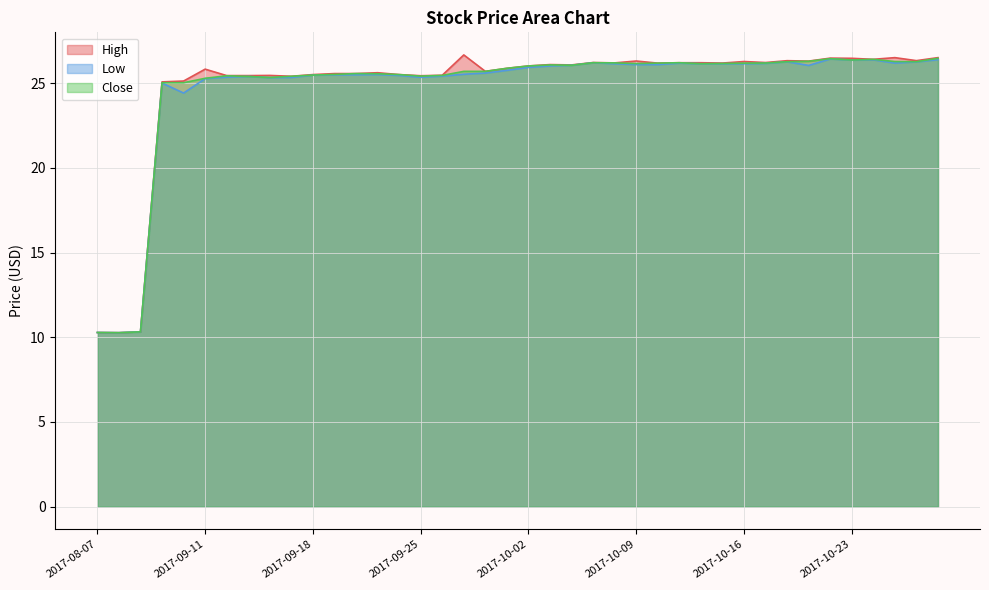

Is it true that Close equals 25.6 at 2017-09-20?

True